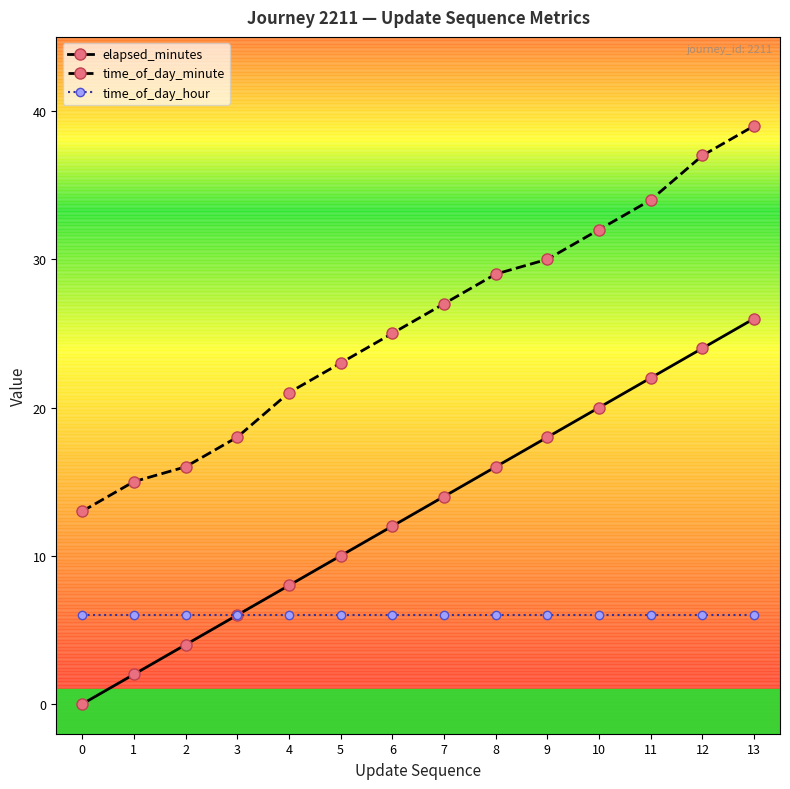

Which series has the largest total across all categories?

time_of_day_minute